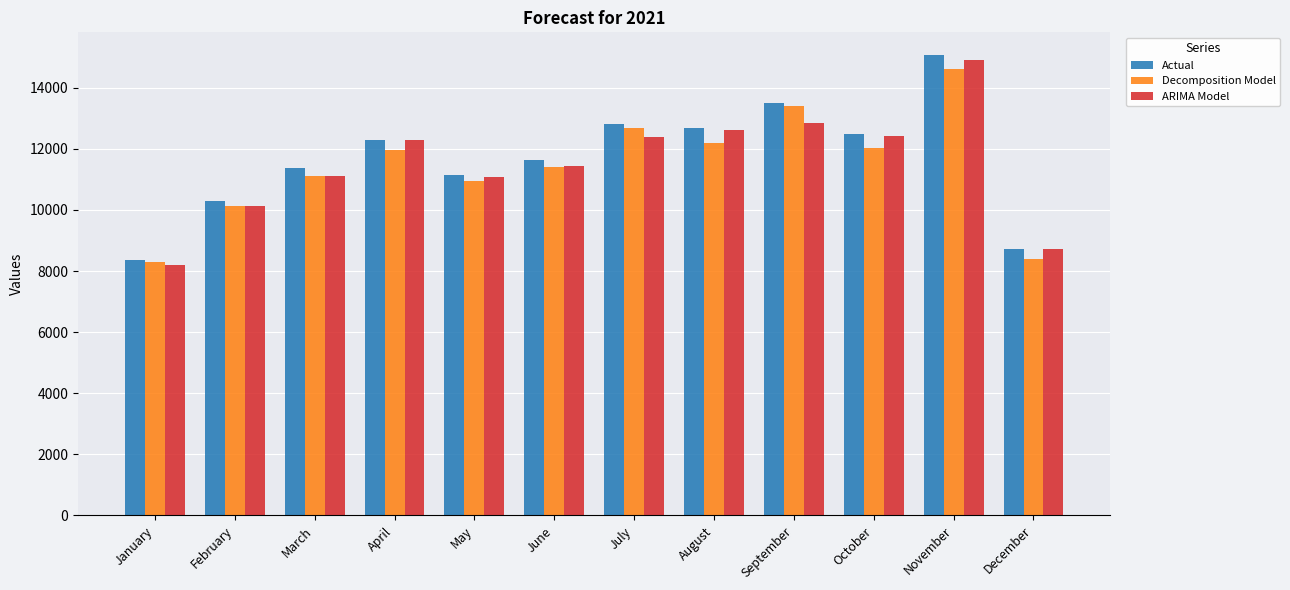

What is the minimum value shown in the chart?

8207.5